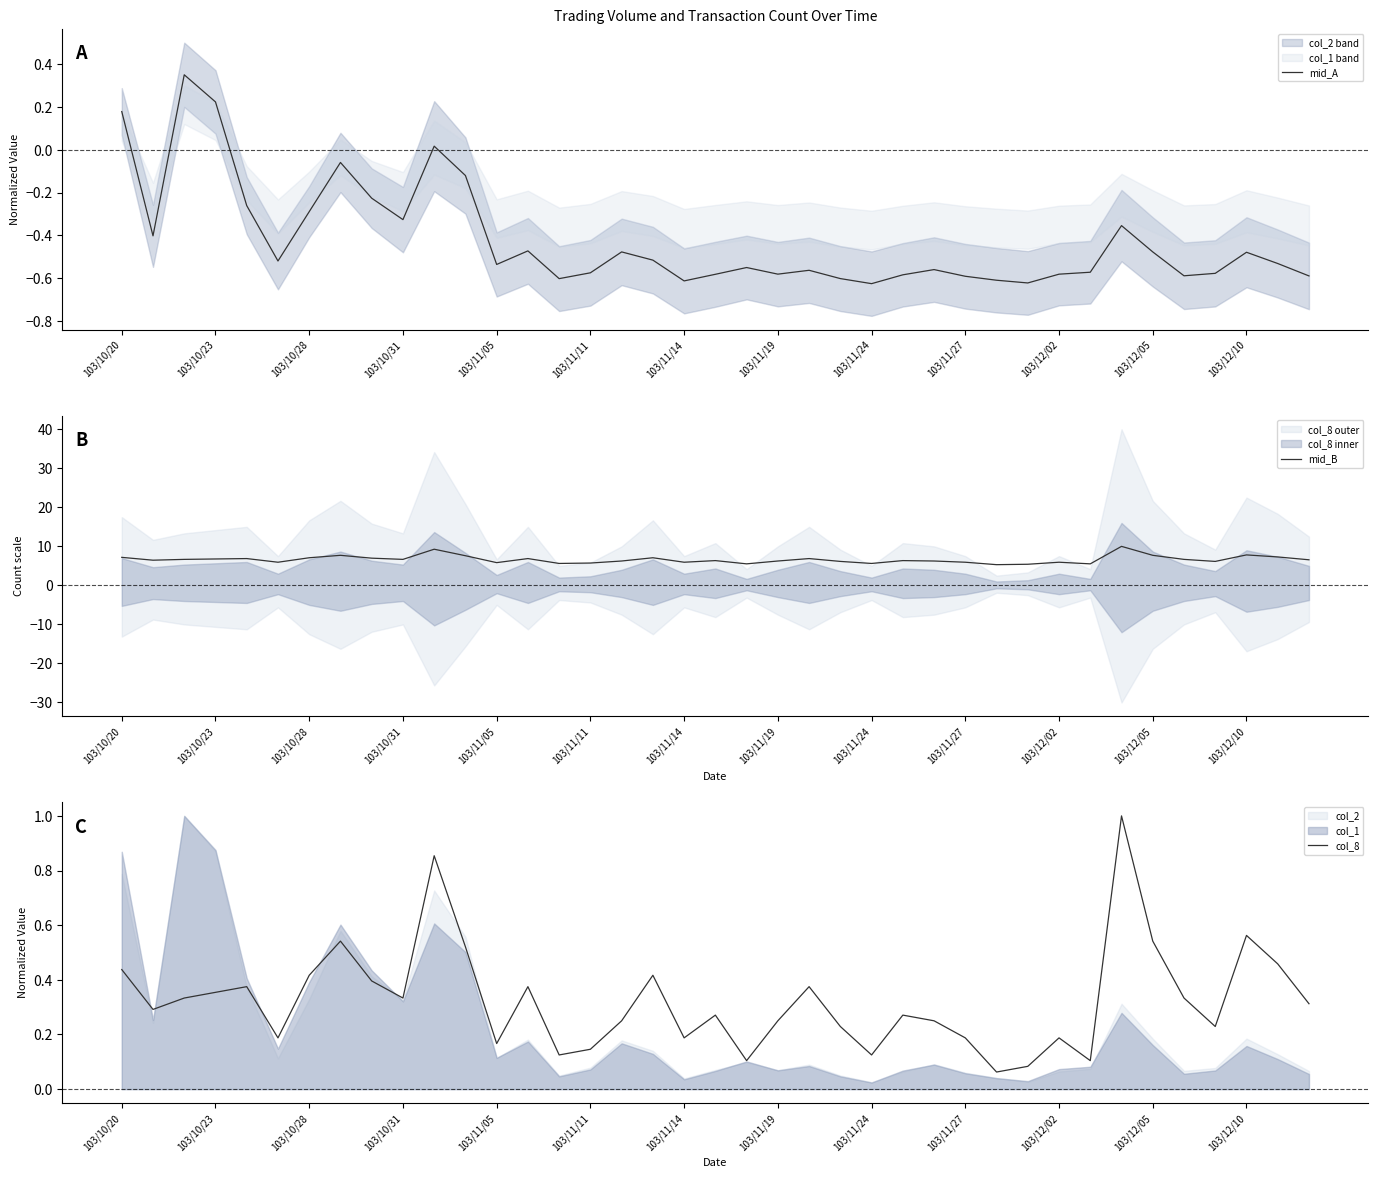

Where does the mid_A series first go above 0?

103/10/20